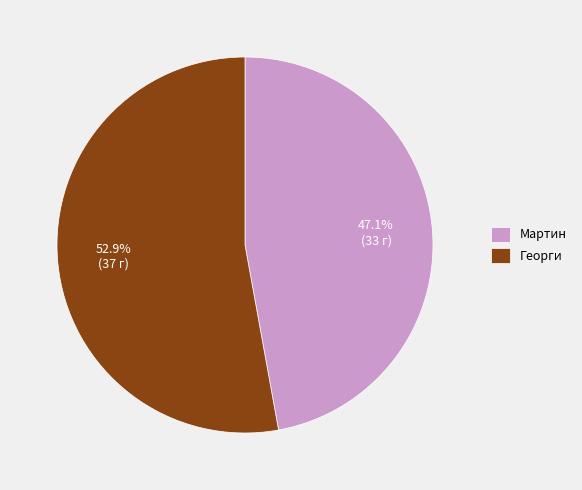

How many slices are in this pie chart?

2